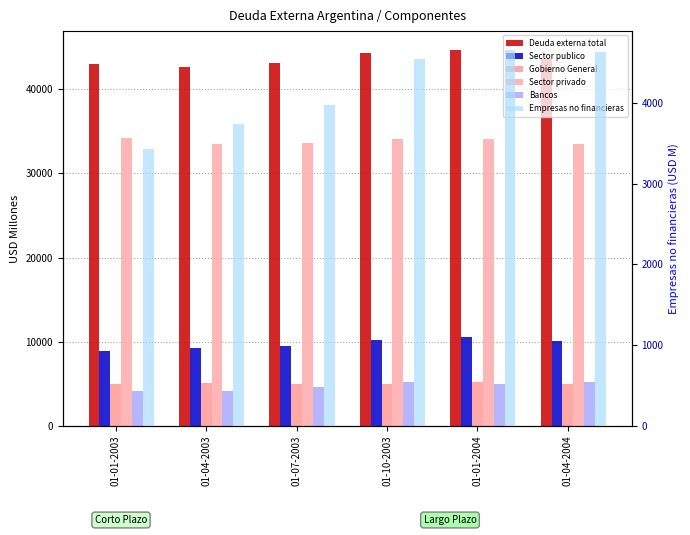

Which category has the highest value in the Bancos series?

01-04-2004